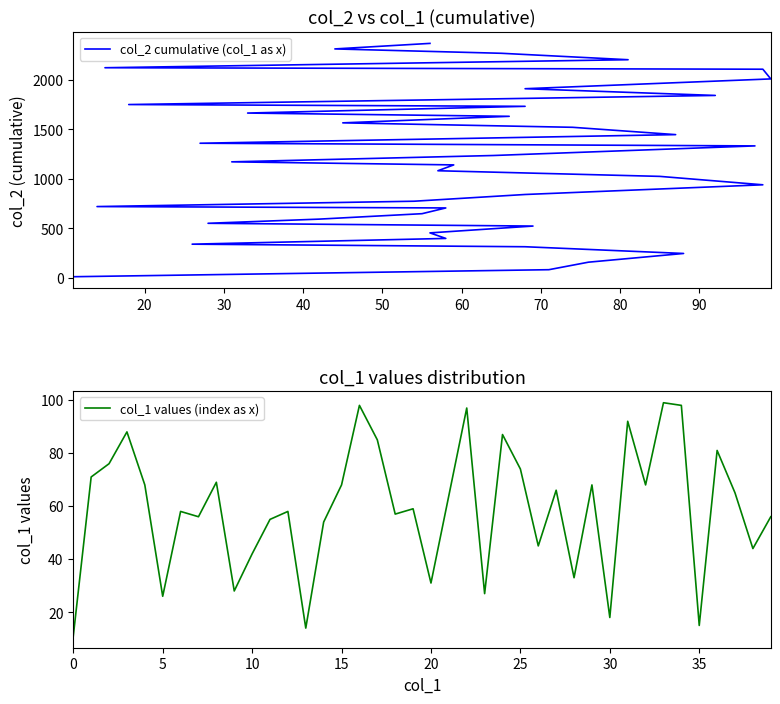

Rank the series by their maximum value, from lowest to highest.

col_1 values (index as x), col_2 cumulative (col_1 as x)